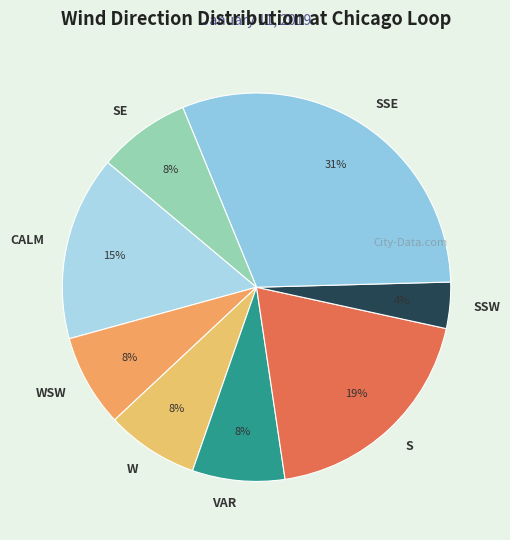

Which category has the biggest portion of the pie?

SSE